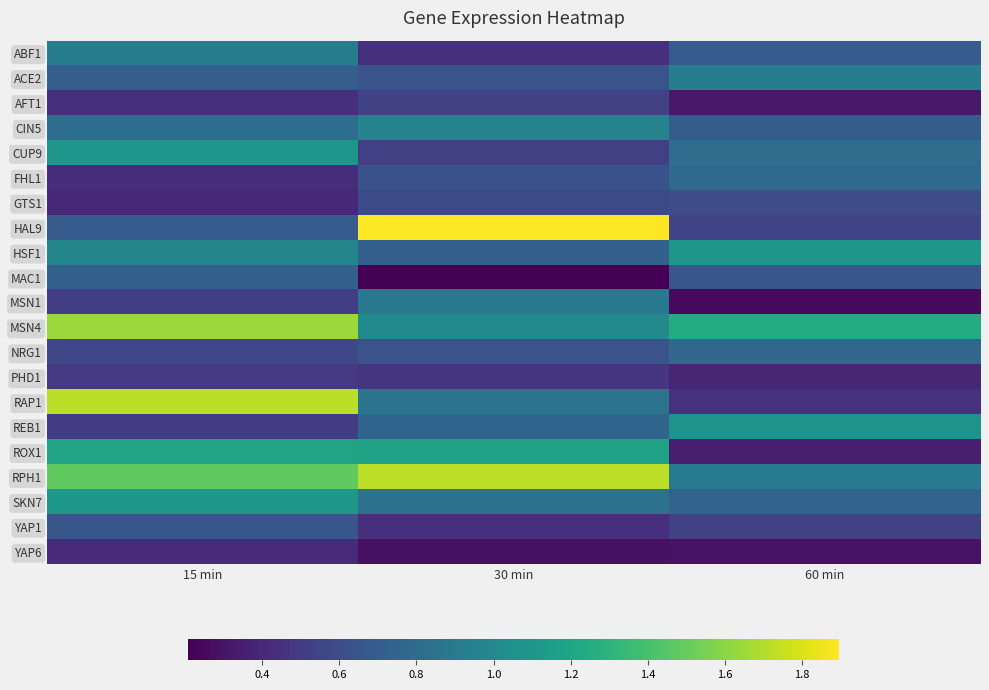

What is the difference between the highest and lowest values at 15 min?

1.3